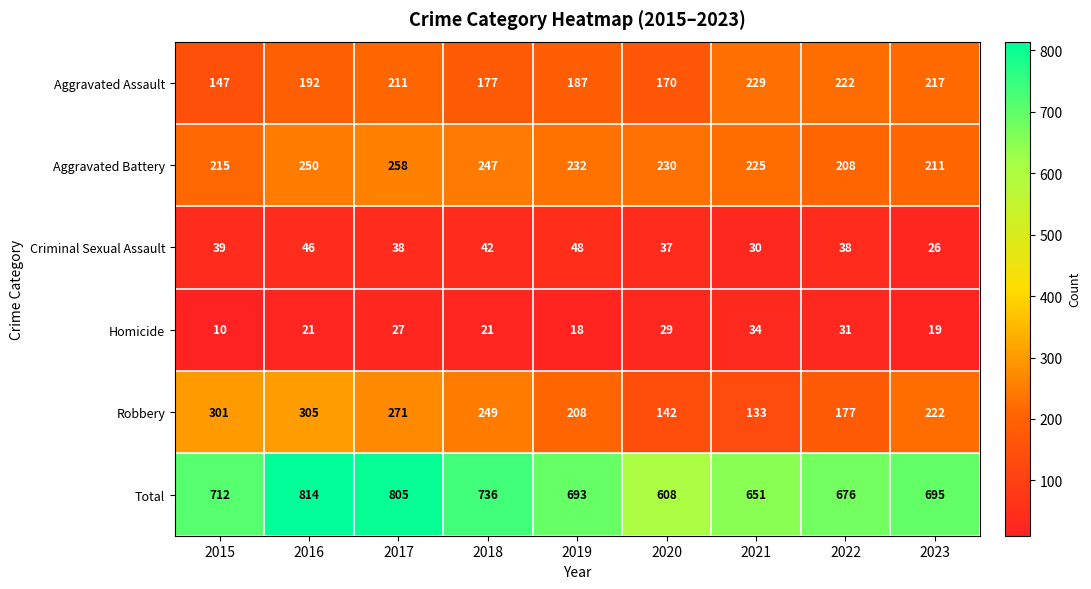

At 2020, list the series in order from largest to smallest.

Total, Aggravated Battery, Aggravated Assault, Robbery, Criminal Sexual Assault, Homicide